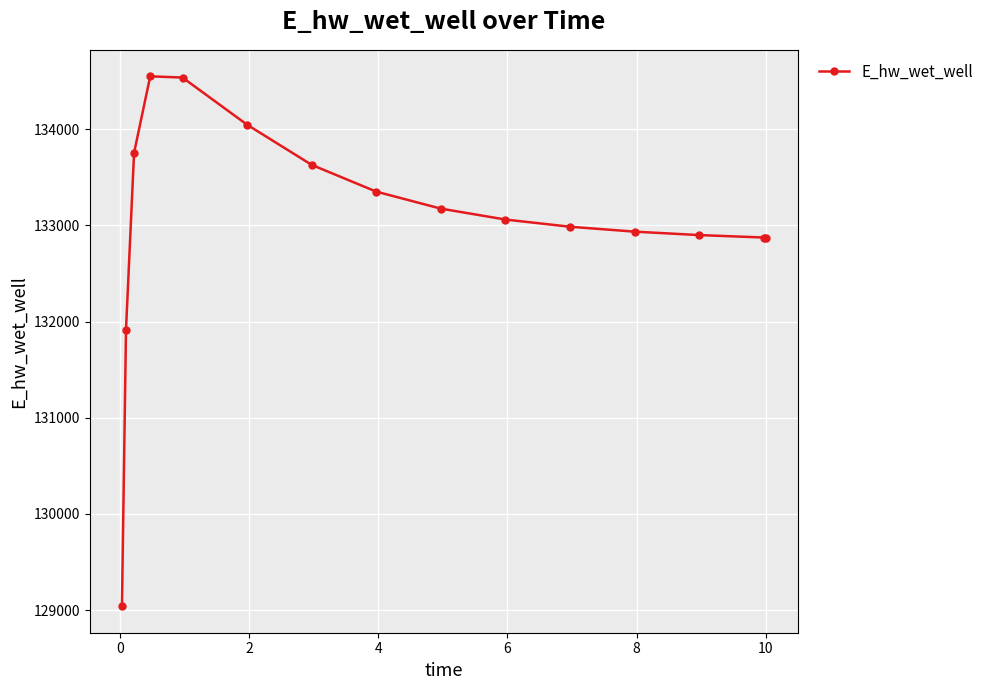

What is the value of the 3rd point from the left?

133753.5